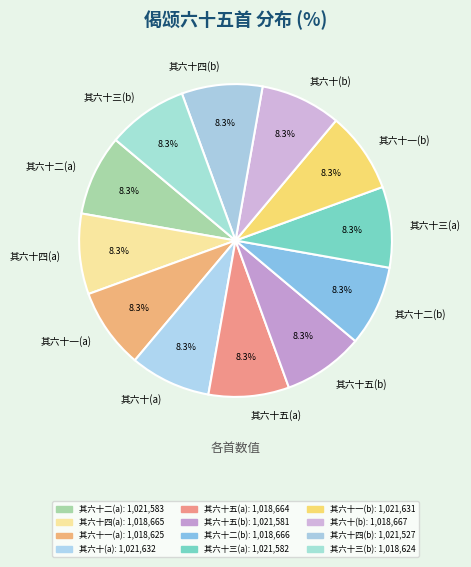

What is the ratio of the value at 其六十三(a) to the value at 其六十二(a)?

1.0